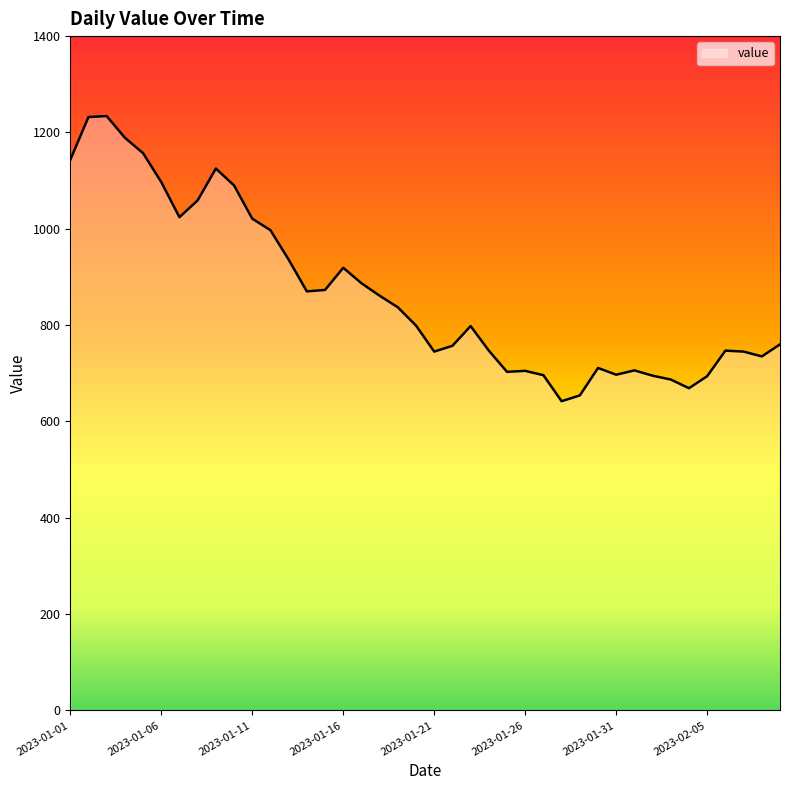

What is the smallest value displayed?

642